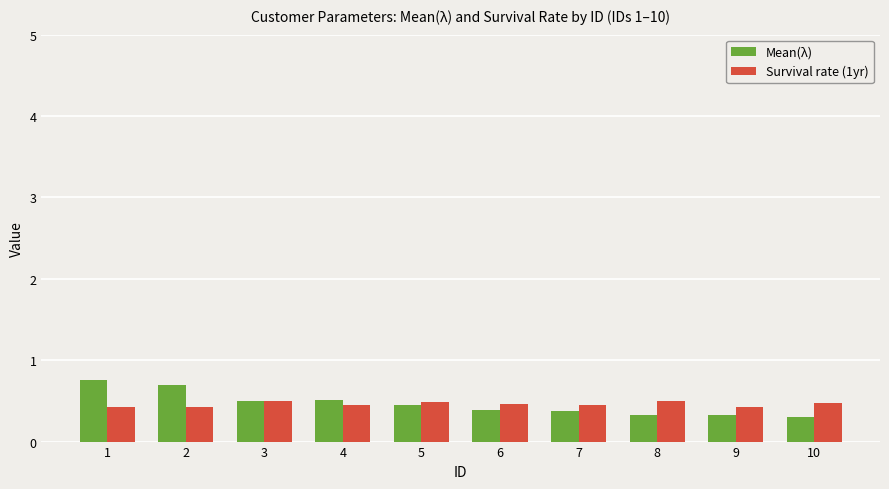

At how many categories does at least one series exceed 0?

10